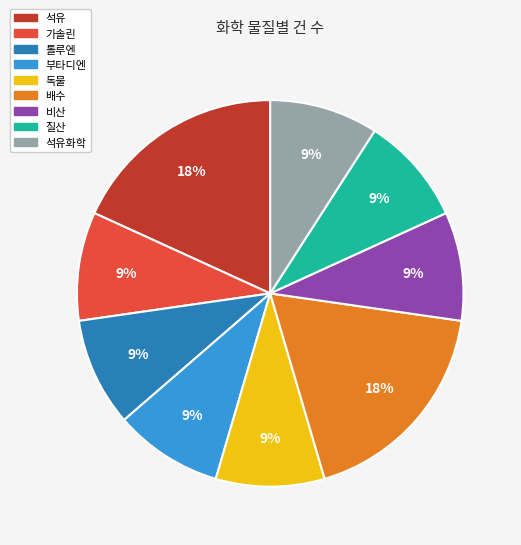

Is there any slice that represents more than half of the pie?

No